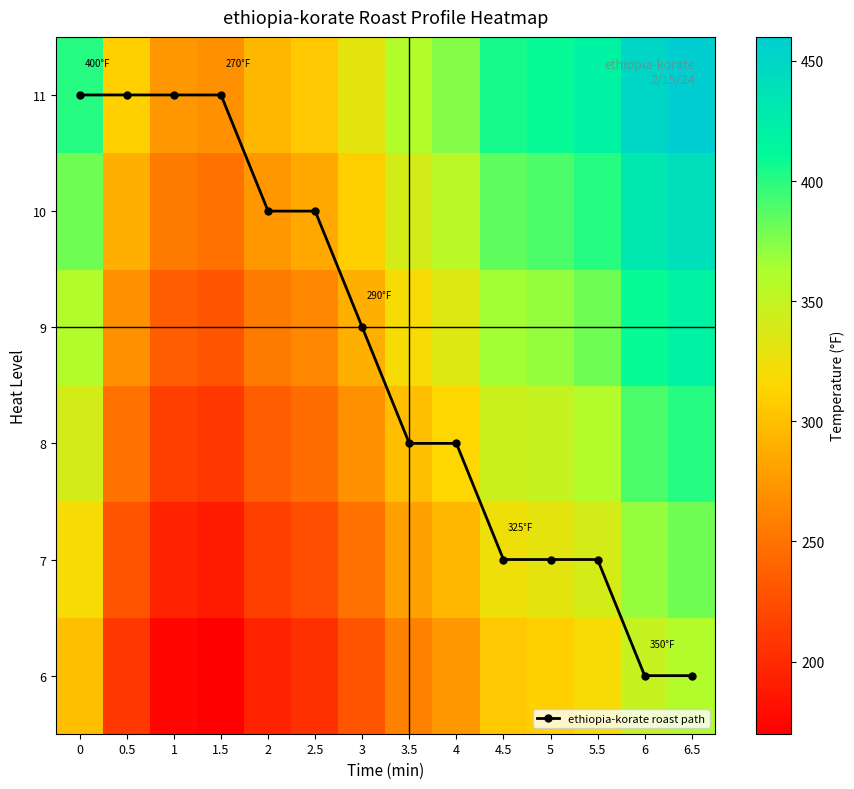

What is the minimum value for 6?

170